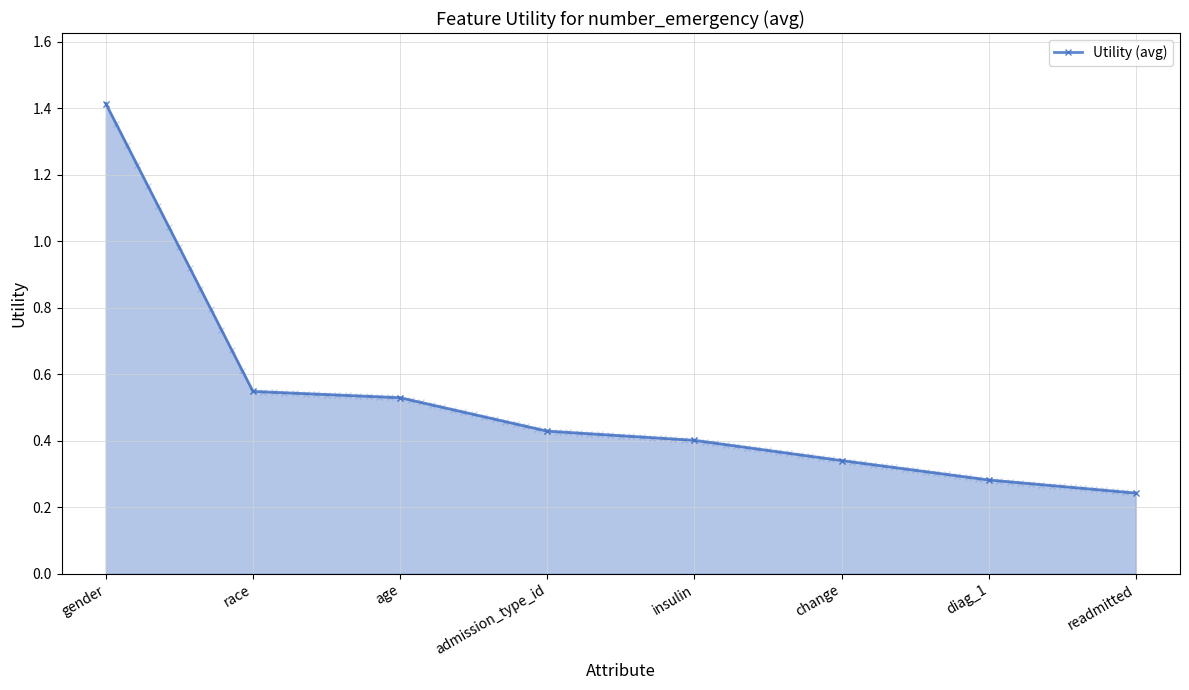

At which category does the chart reach its minimum across all series?

readmitted